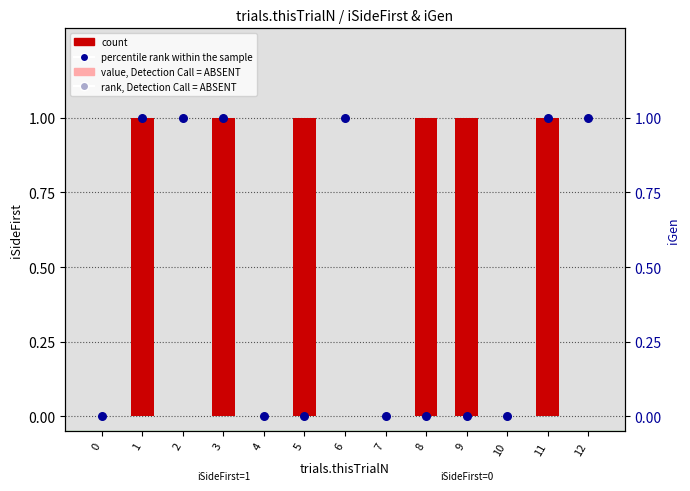

Which series has the largest total across all categories?

count